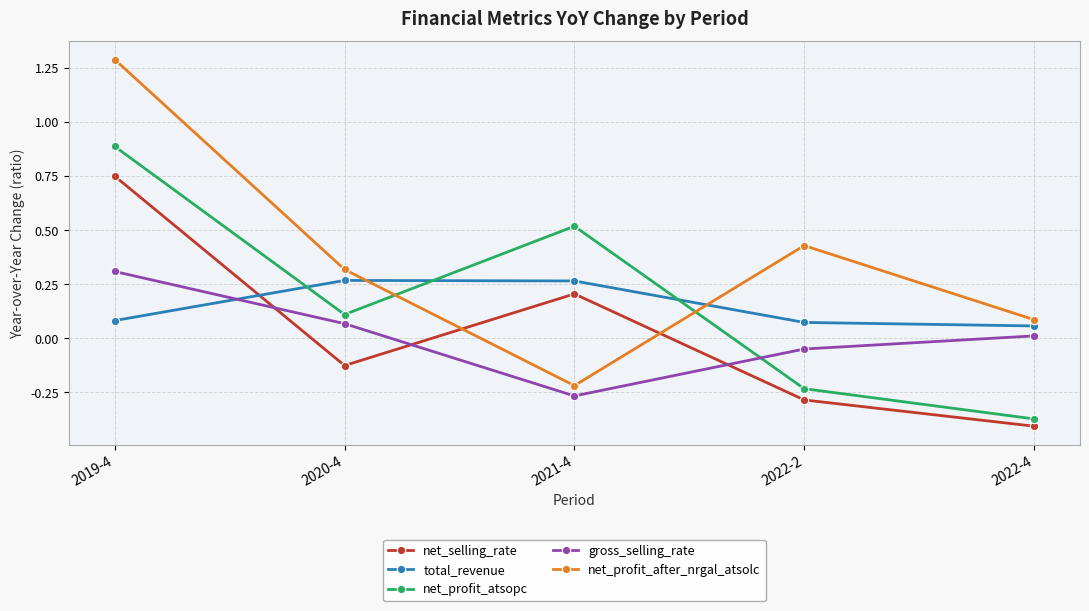

What is the total value across all series at 2020-4?

0.6